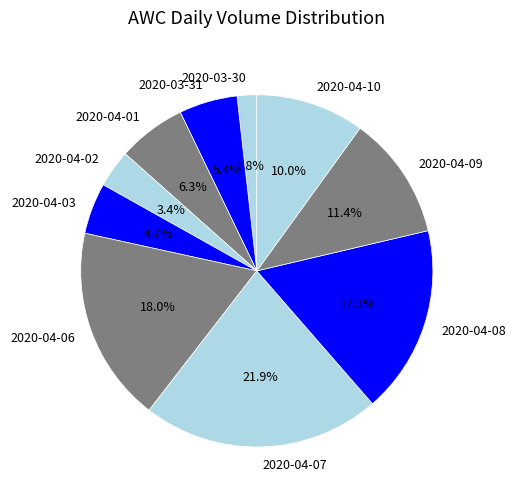

How many segments does this pie chart have?

10